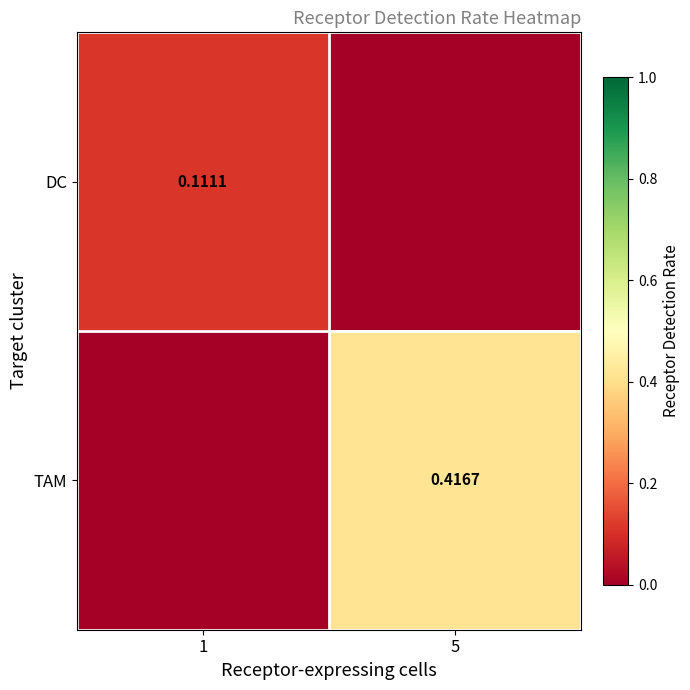

What is the spread (max minus min) of values at 1?

0.1